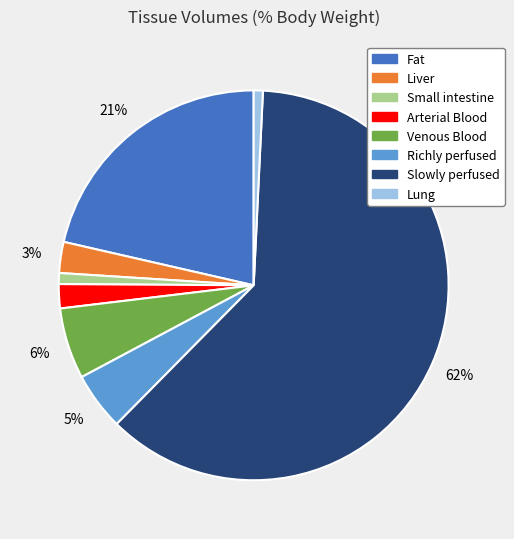

Is the sum of Slowly perfused and Arterial Blood greater than half?

Yes